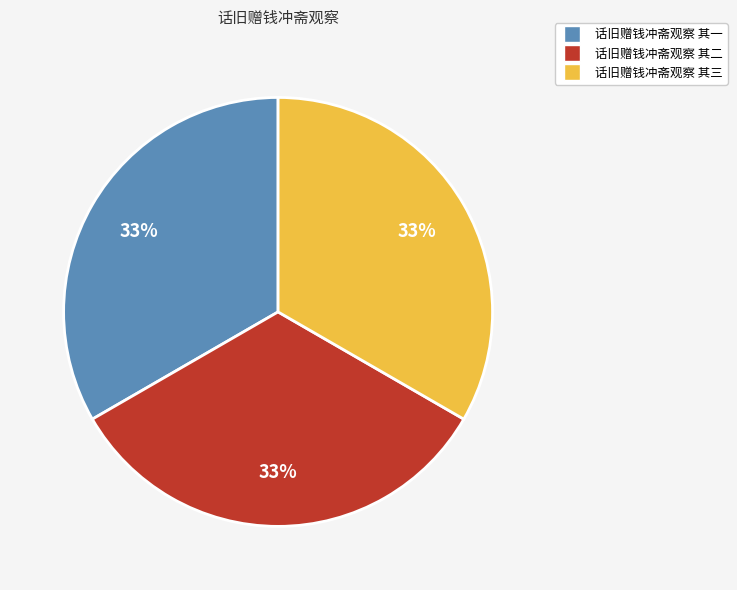

Count the number of slices in the pie.

3